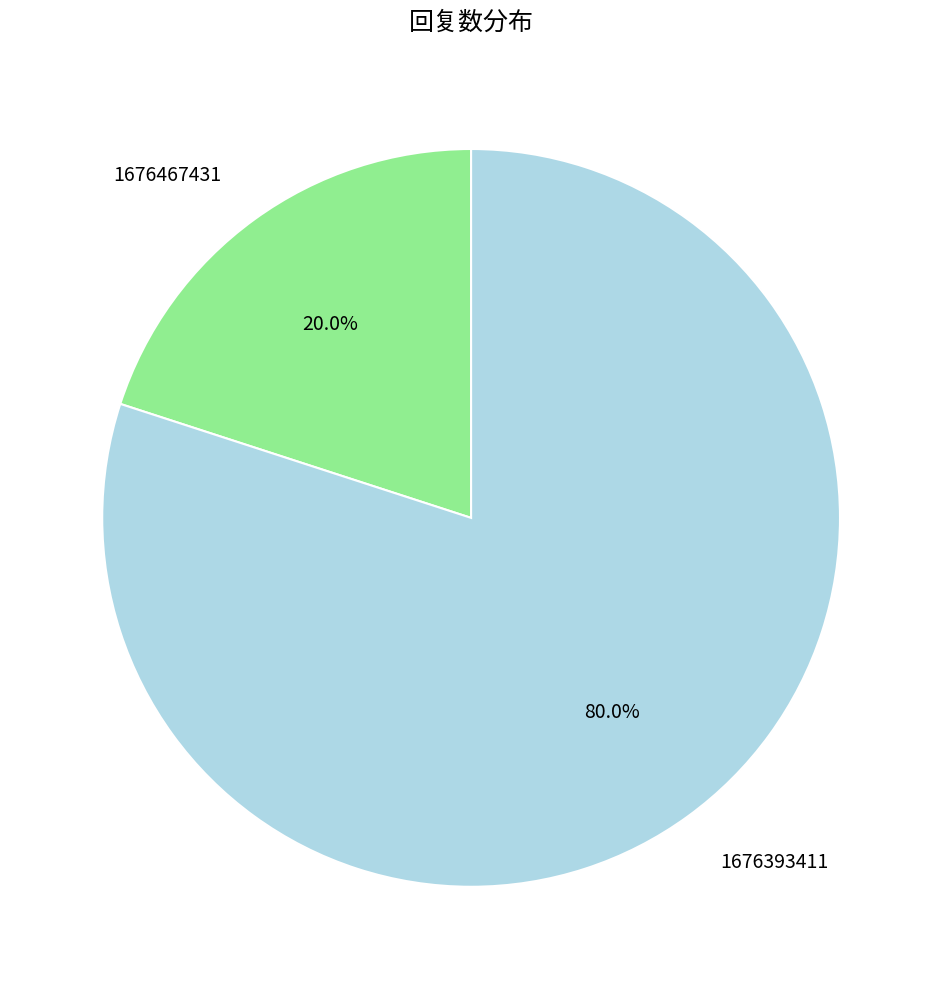

Which category has the smallest portion of the pie?

1676467431